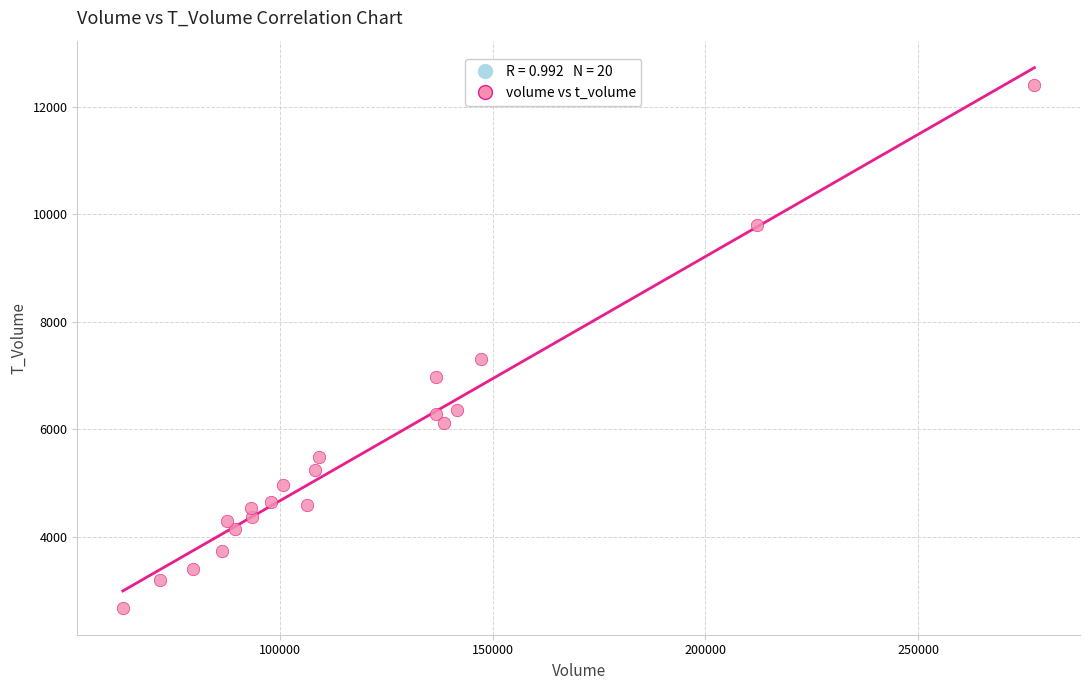

What is the range of X values (max minus min)?

214290